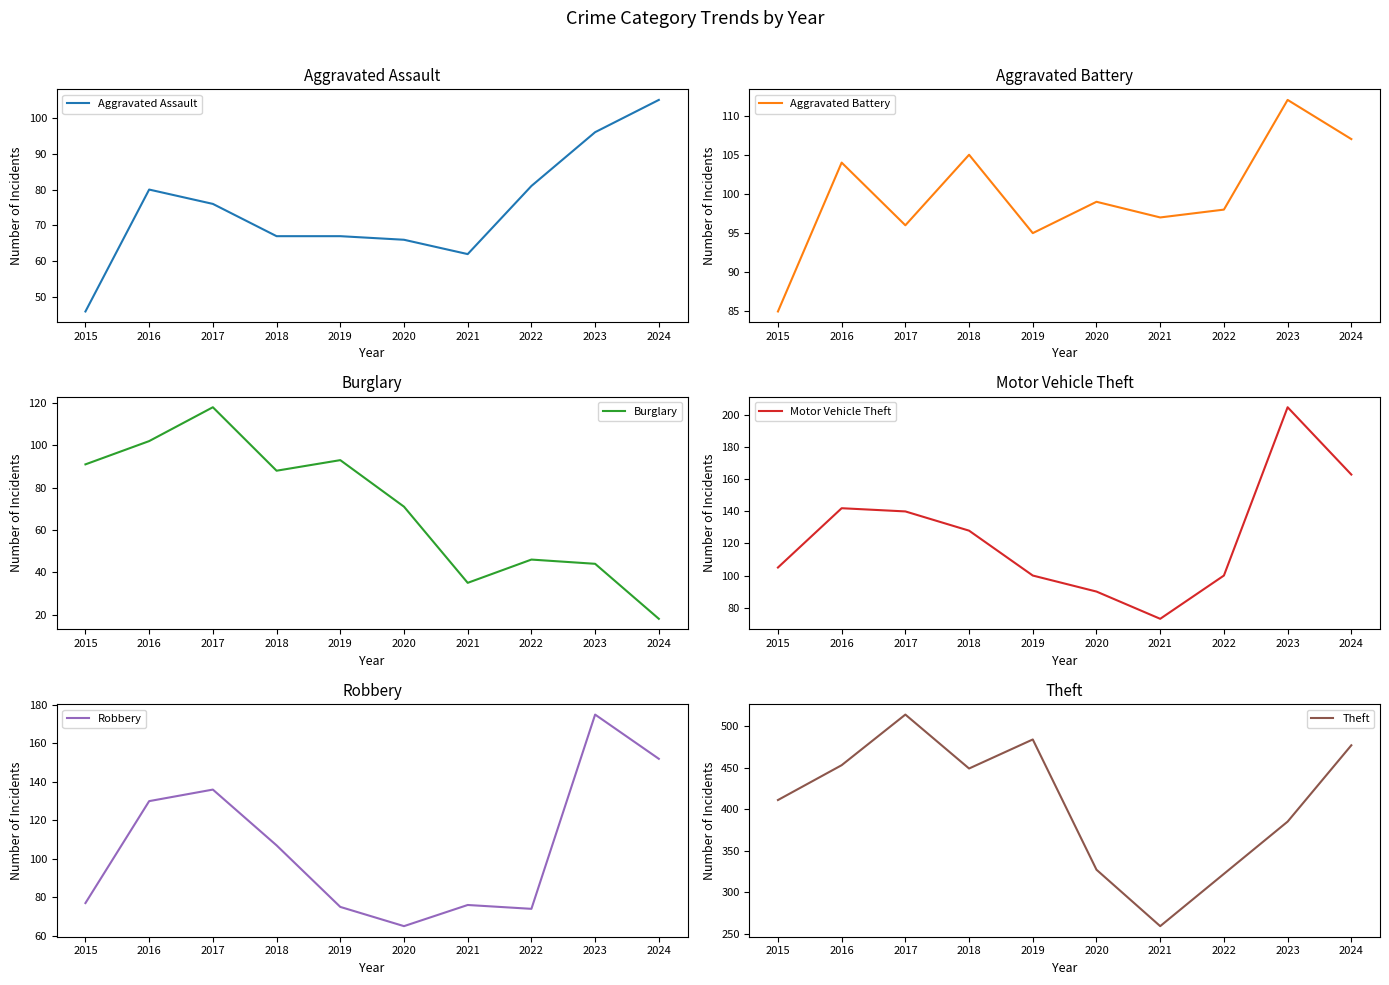

Where is Robbery nearest to the value 120?

2016